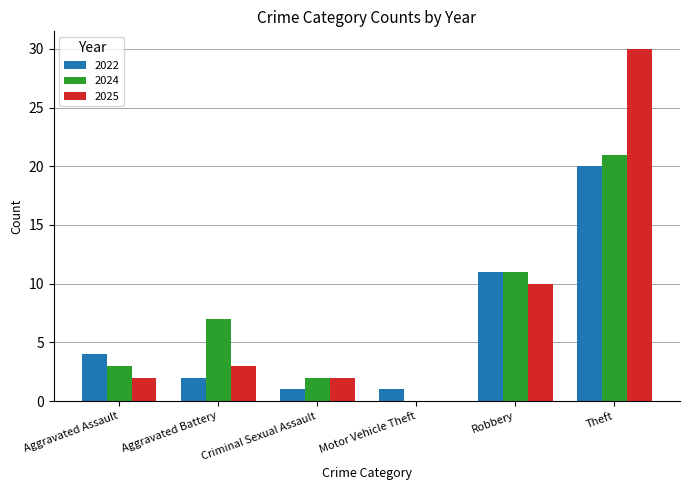

What is the sum of all 2025 values?

47